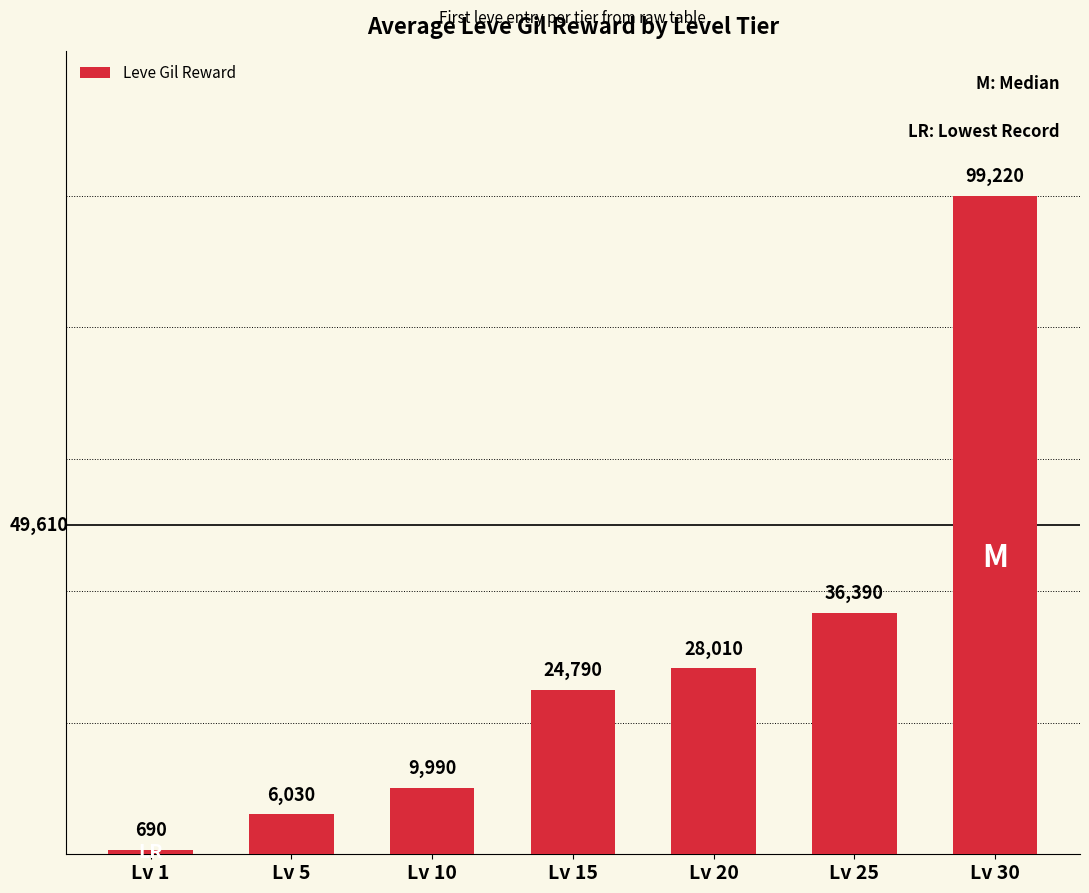

True or false: the data shows 99220 at Lv 30.

True